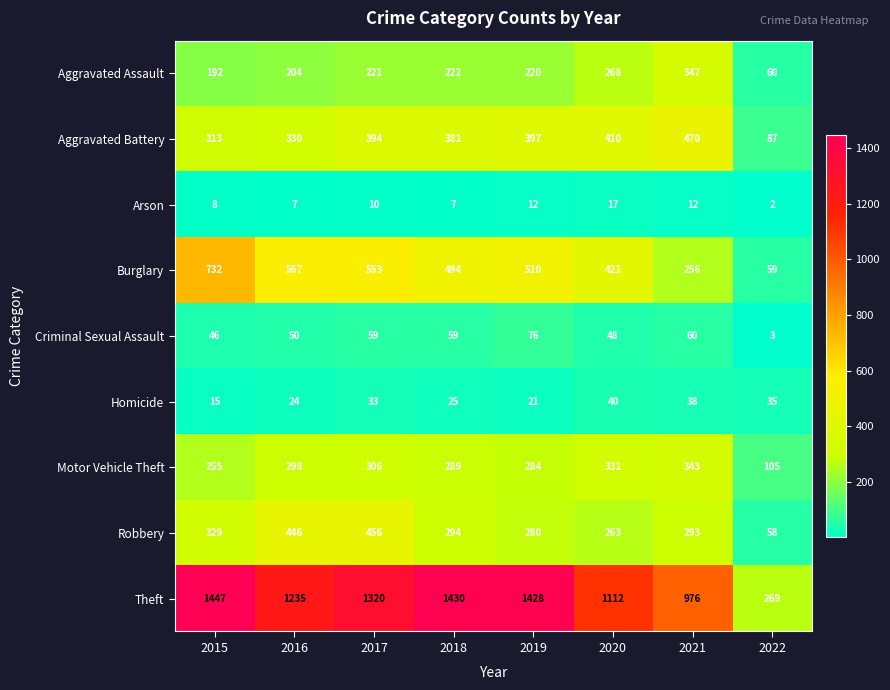

Which series has the largest range (max minus min)?

Theft